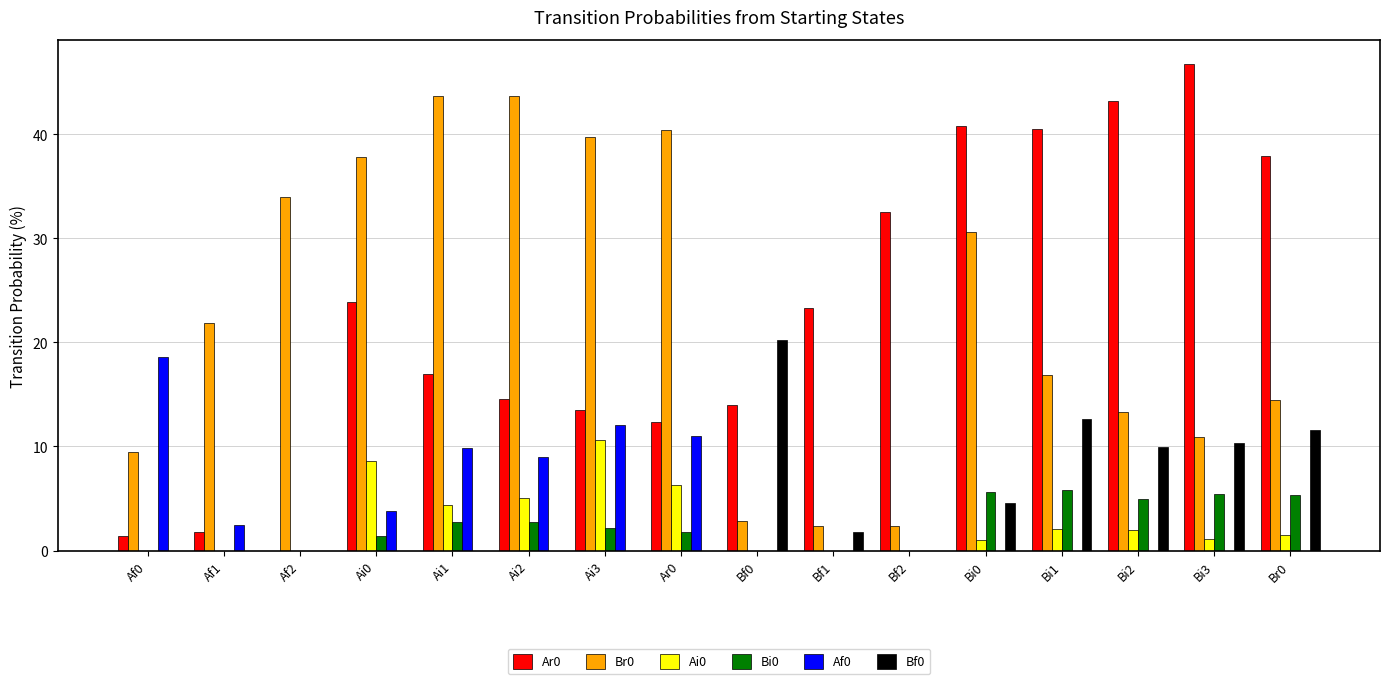

How many data points in Ar0 are above 23?

8